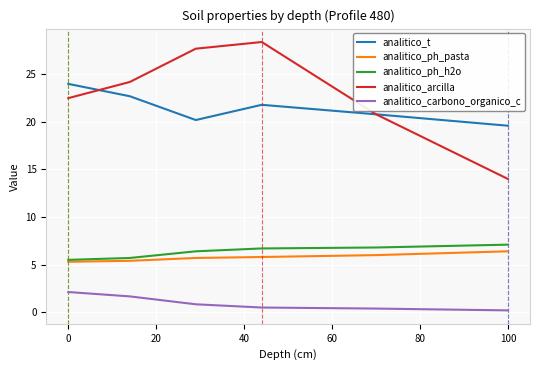

True or false: analitico_ph_pasta and analitico_t intersect in this chart.

False